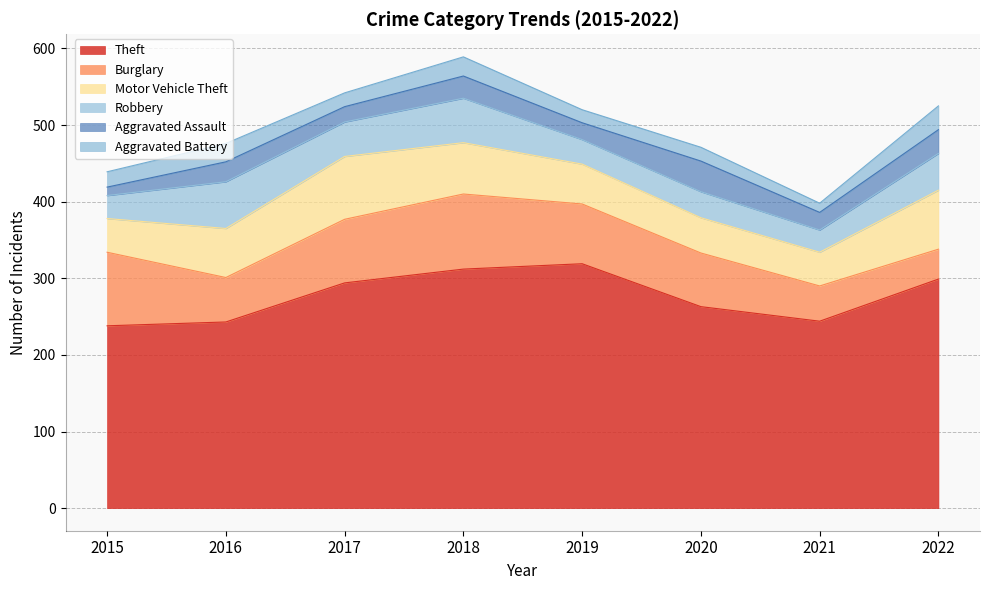

What is the approximate value of Burglary at 2017?

83